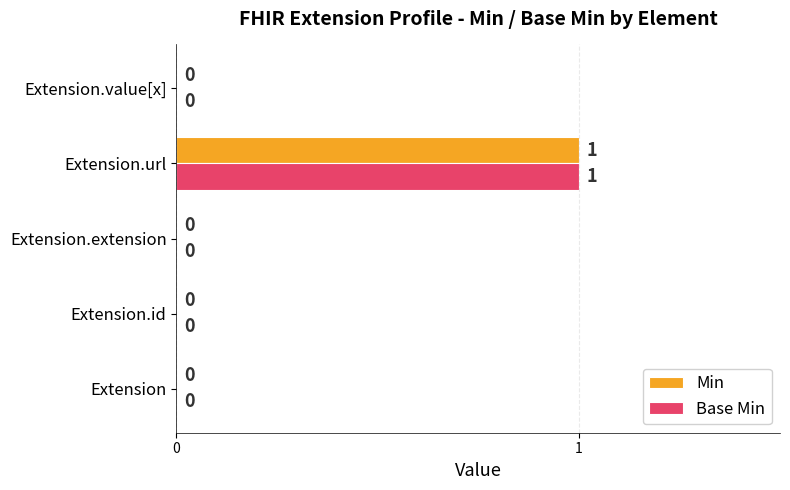

The value of Base Min at Extension.value[x] is 0. True or false?

True